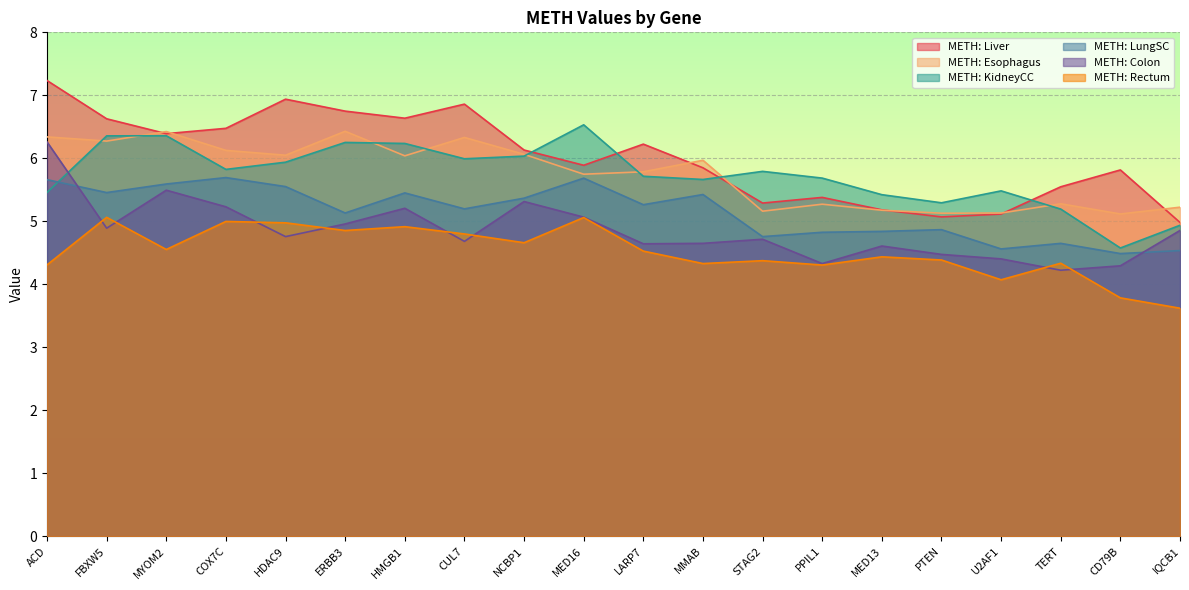

List the series in order of their peak value, highest first.

METH: Liver, METH: KidneyCC, METH: Esophagus, METH: Colon, METH: LungSC, METH: Rectum